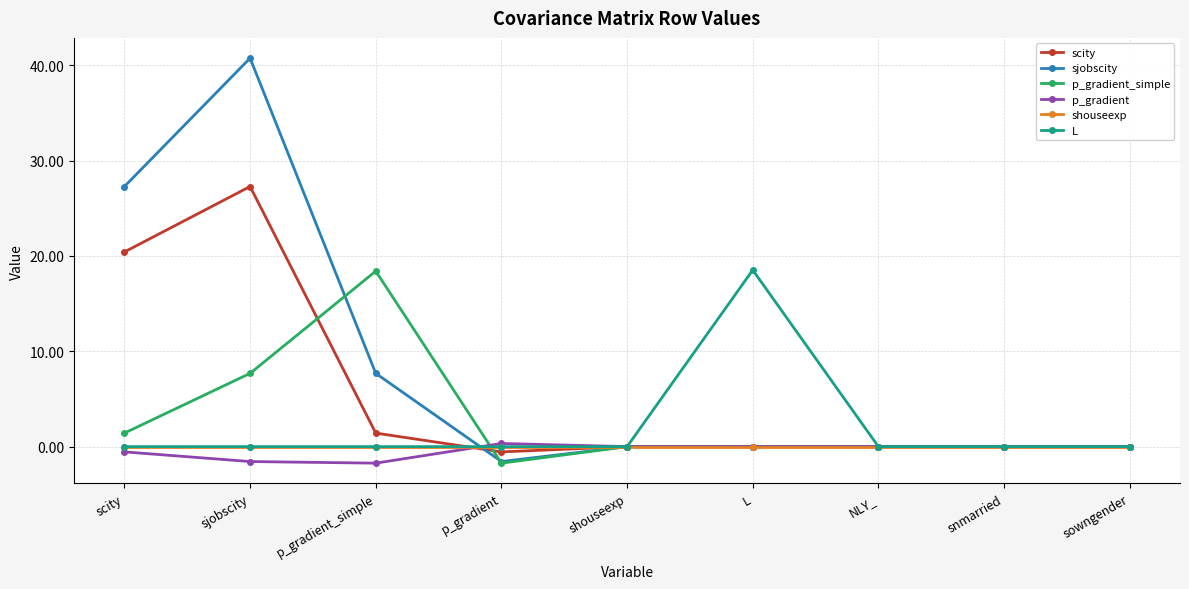

Which series changed the most between p_gradient_simple and p_gradient?

p_gradient_simple